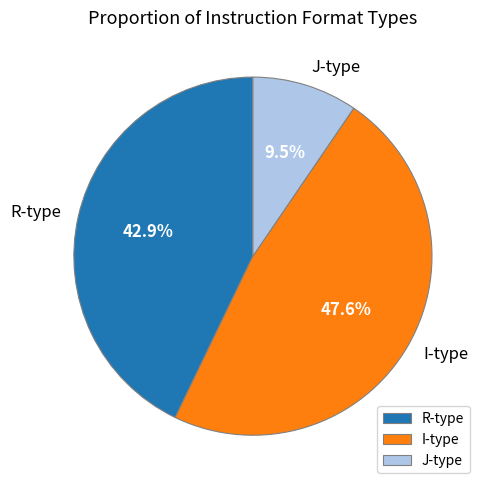

Does I-type represent more than half of the total?

No